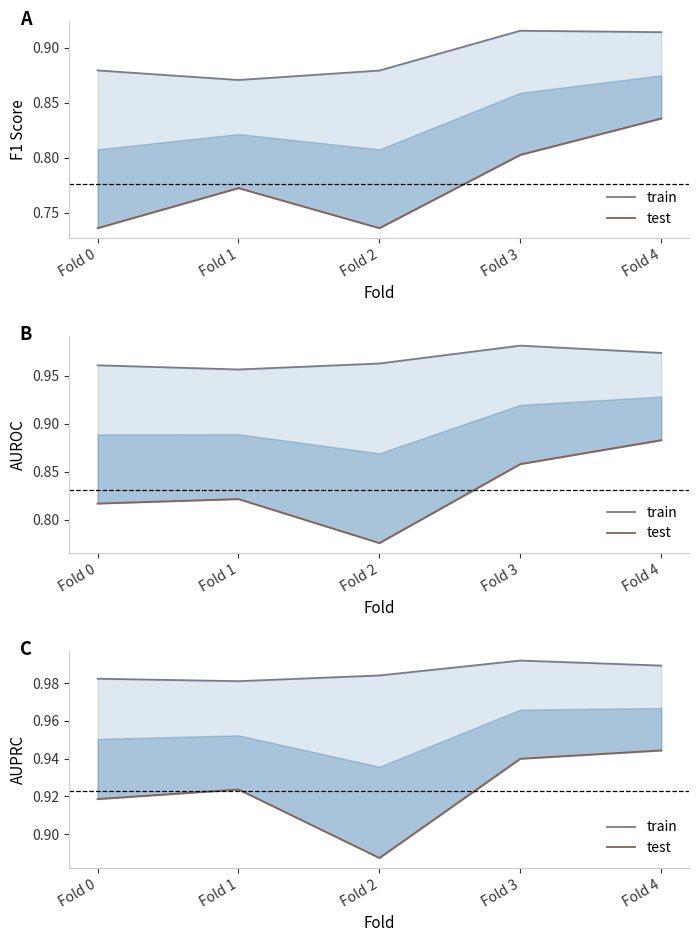

True or false: train and test intersect in this chart.

False